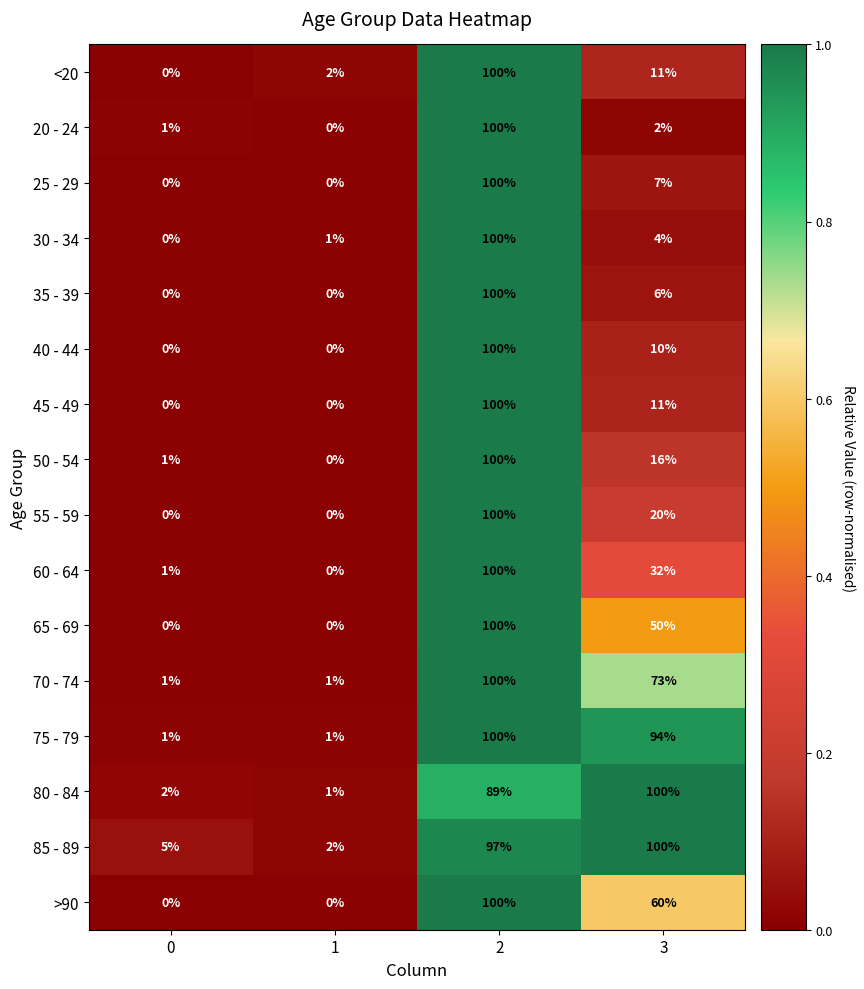

At which category is the sum across all series the highest?

2